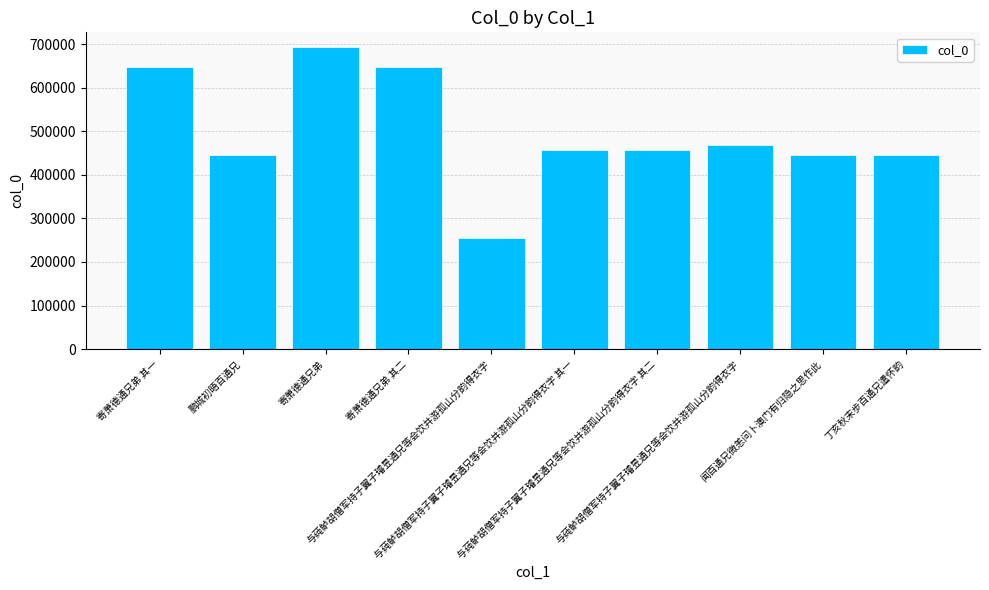

Between 闻百通兄微恙问卜澳门有归隐之思作此 and 寄萧德通兄弟, which is larger?

寄萧德通兄弟